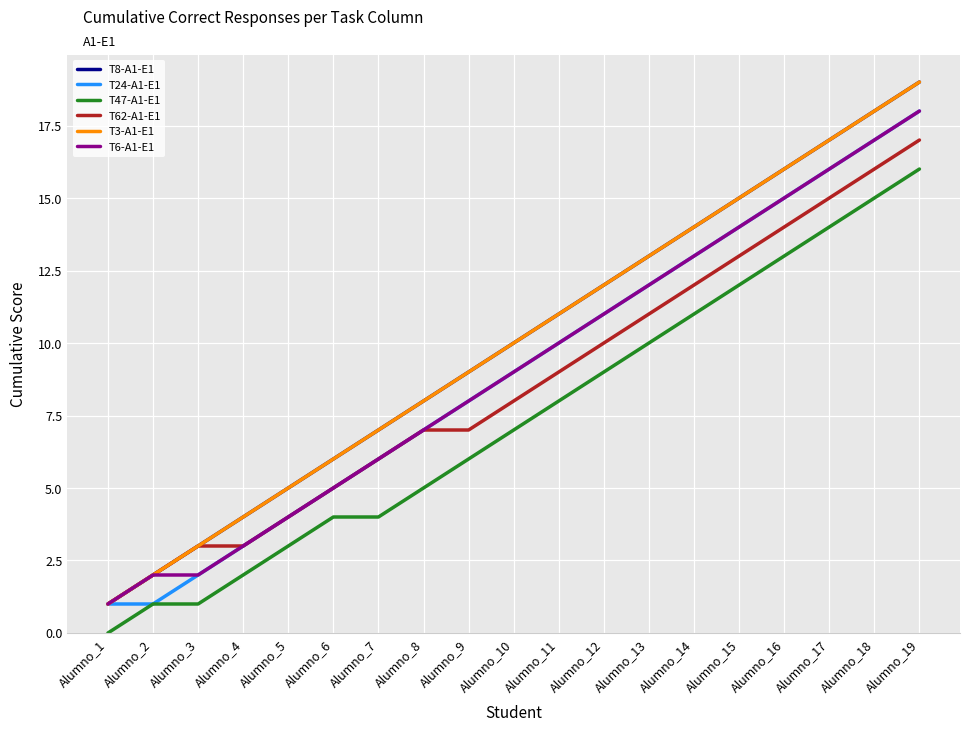

What is the value of the T24-A1-E1 point at the 8th from the left?

7